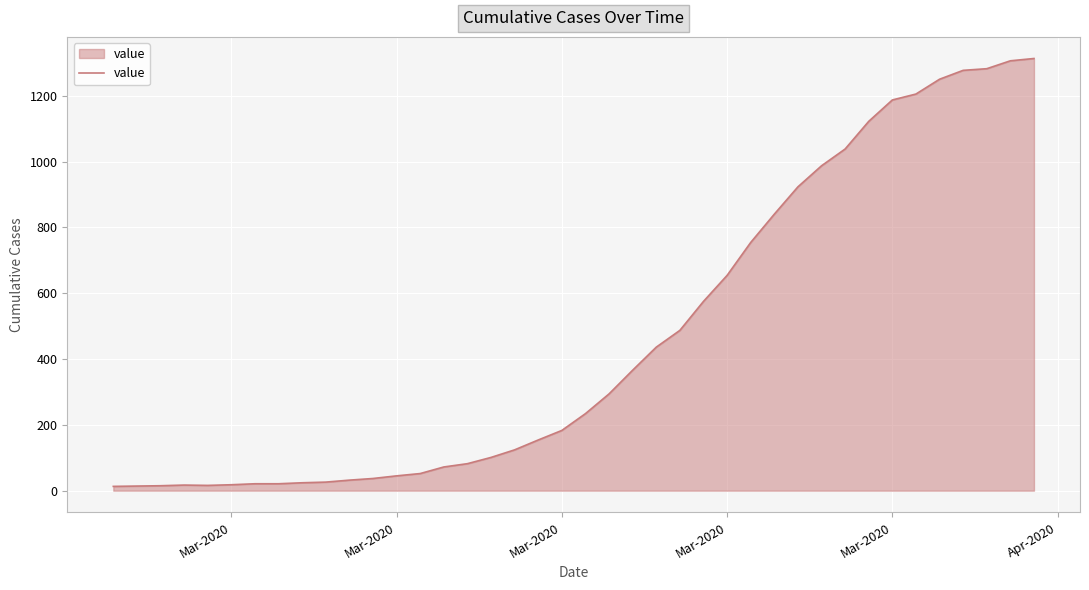

How many lines are shown in the chart?

1